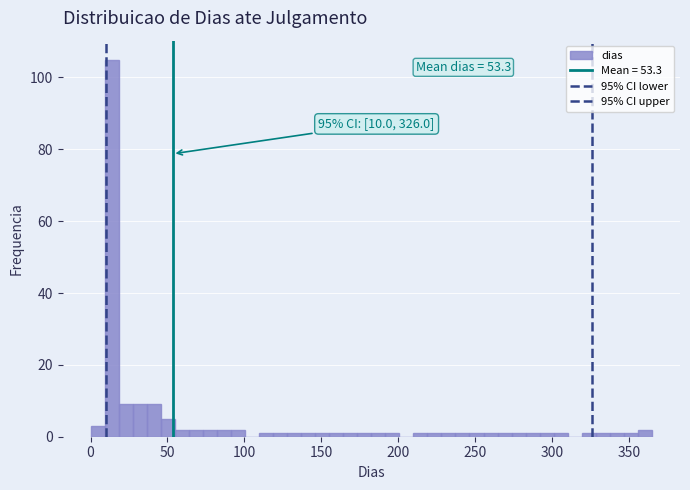

Around what value on the x-axis is the tallest bar? Give the approximate position of its centre, as read against the axis.

15